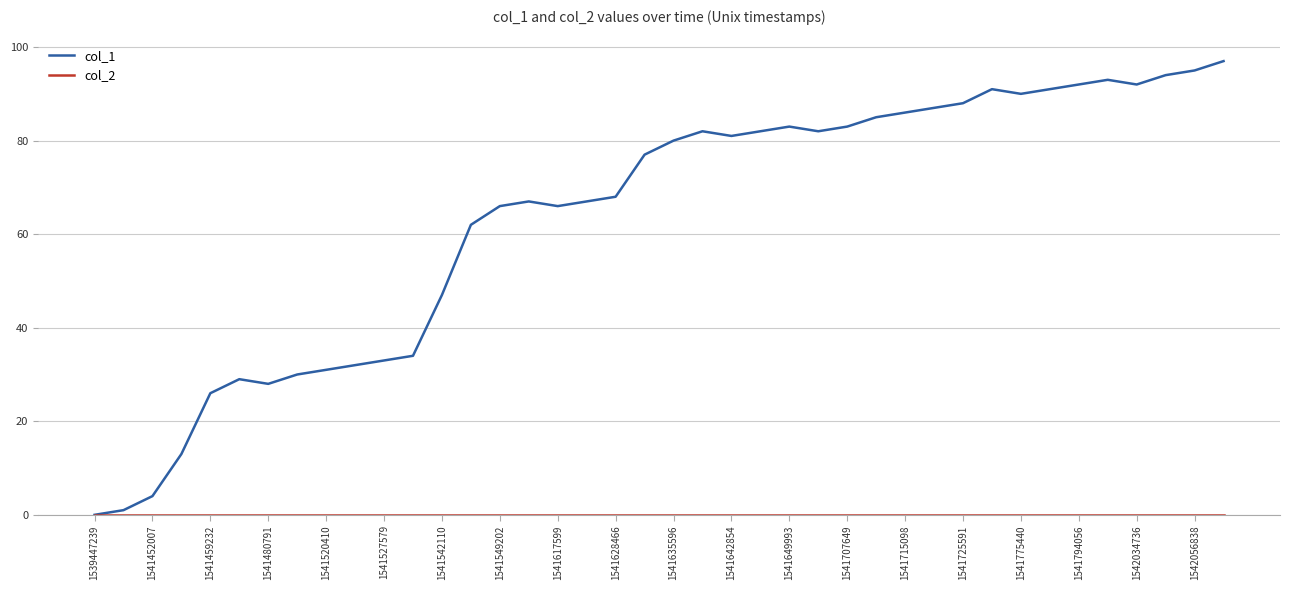

How many lines are shown in the chart?

2